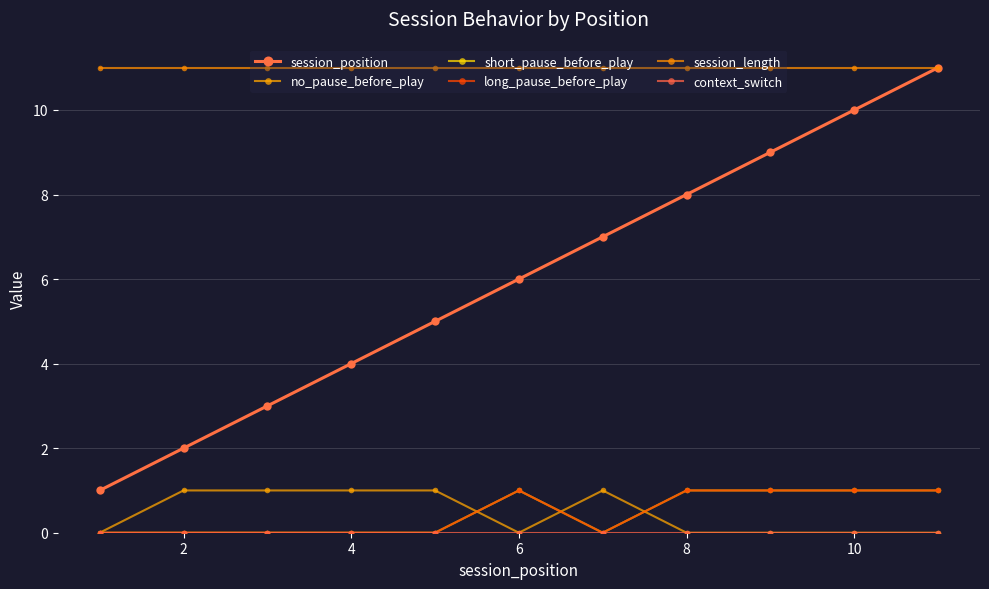

How many interior local peaks does the no_pause_before_play series have?

1